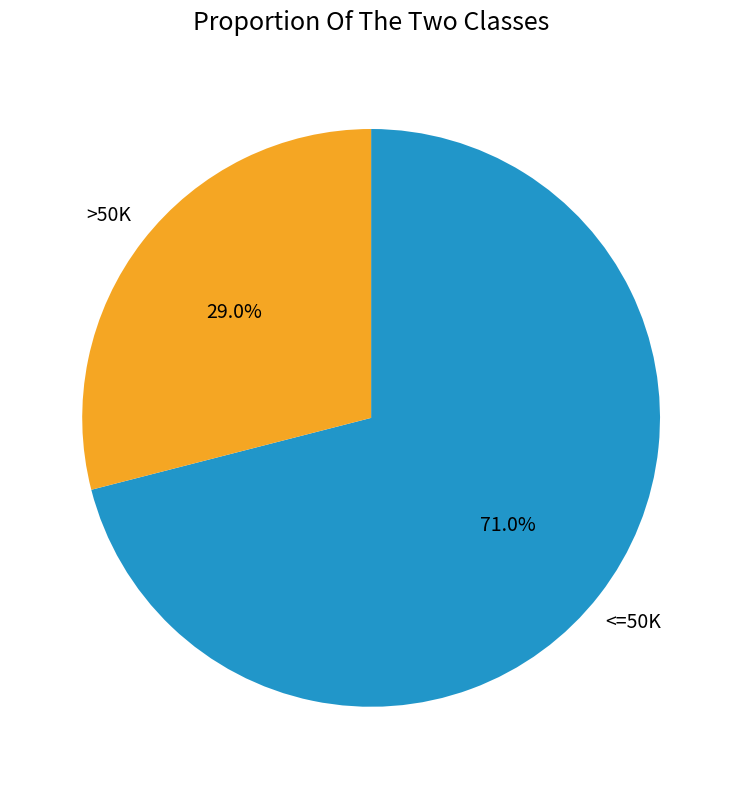

Is there any slice that represents more than half of the pie?

Yes